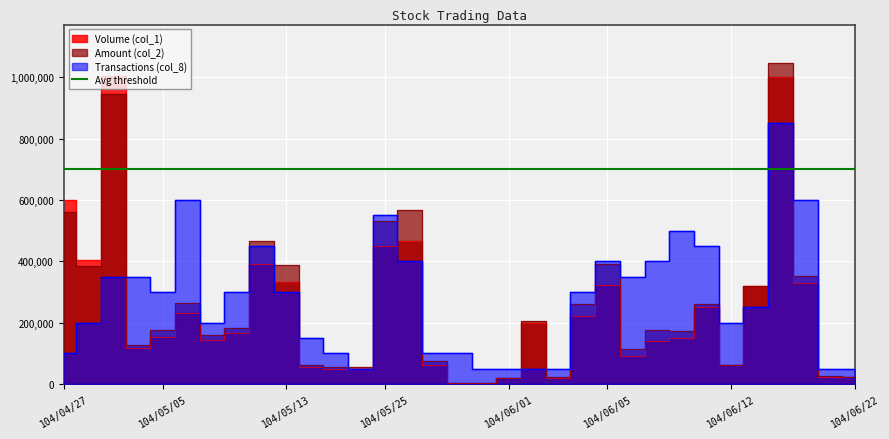

Is it true that Amount (col_2) equals 390250 at 104/06/05?

True